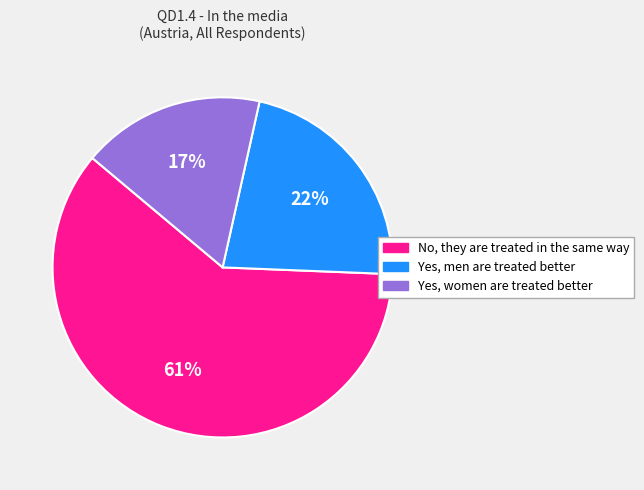

Is it true that Yes, women are treated better is 32% of the pie?

False